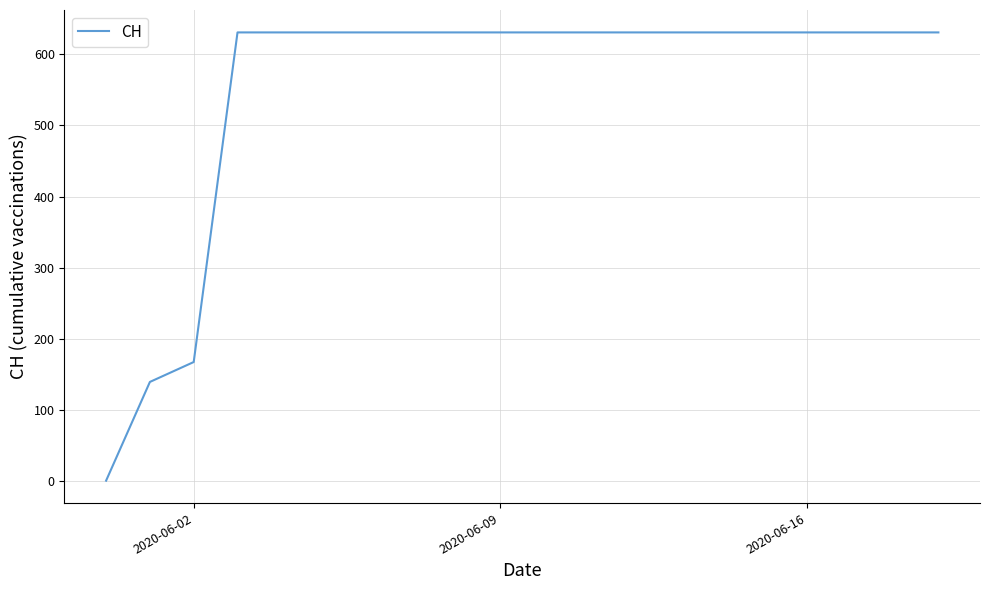

What is the greatest value displayed?

631